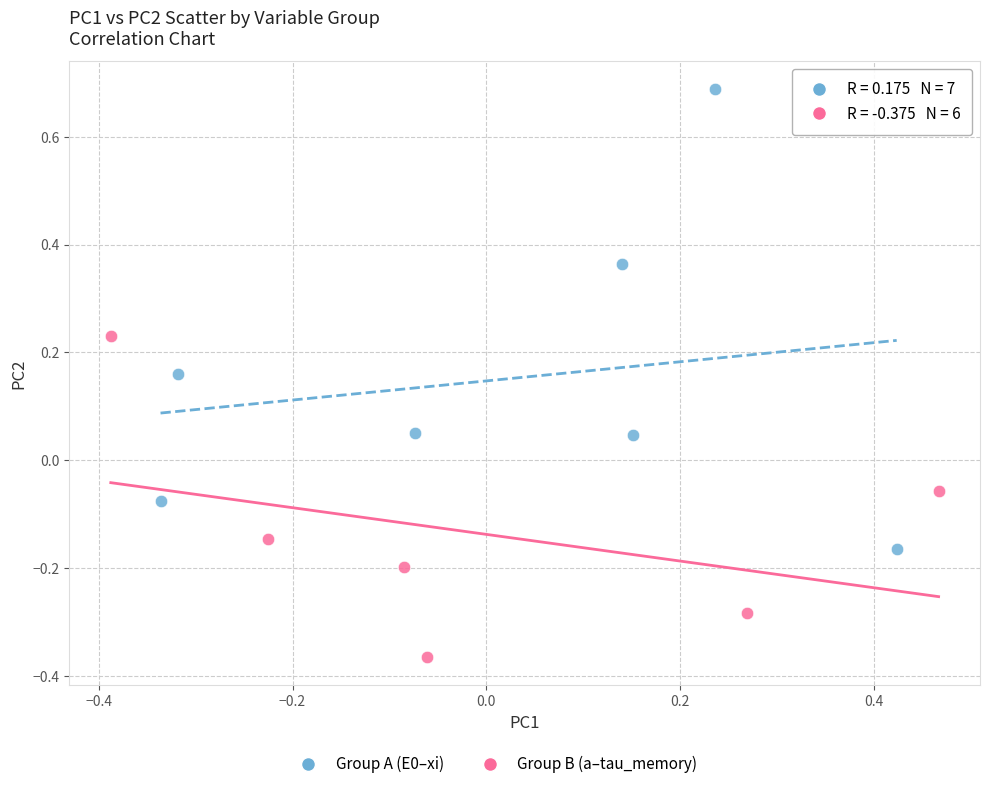

Which series reaches the minimum Y coordinate?

Group B (a–tau_memory)